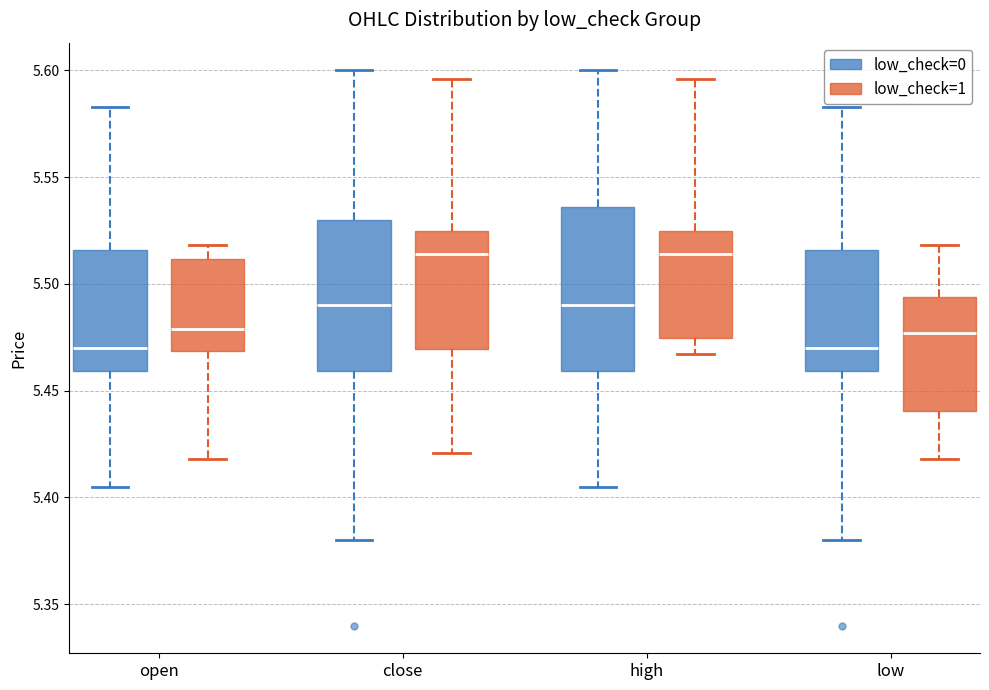

Comparing the boxes themselves (not the whiskers), which one is the tallest?

high (low_check=0)